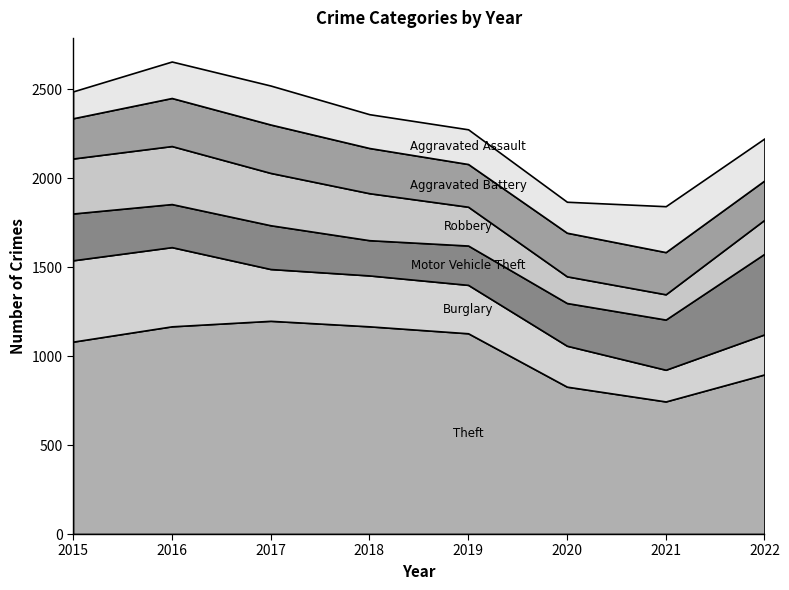

Between 2015 and 2016, which series saw the biggest shift?

Theft